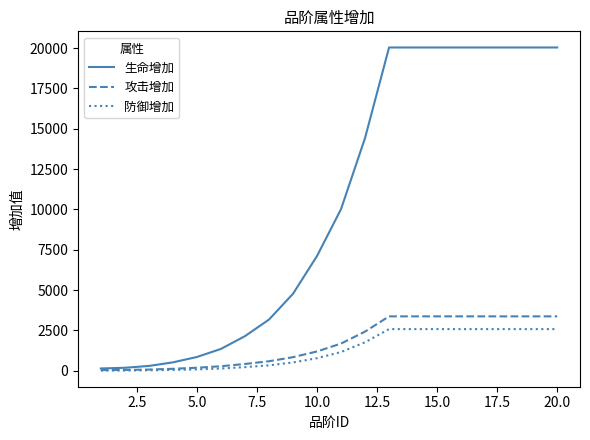

What is the highest value of the 防御增加 series?

2582